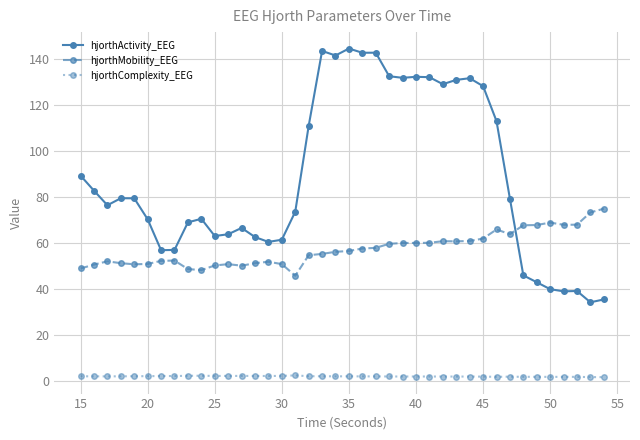

What are all the series names shown in the legend?

hjorthActivity_EEG, hjorthMobility_EEG, hjorthComplexity_EEG